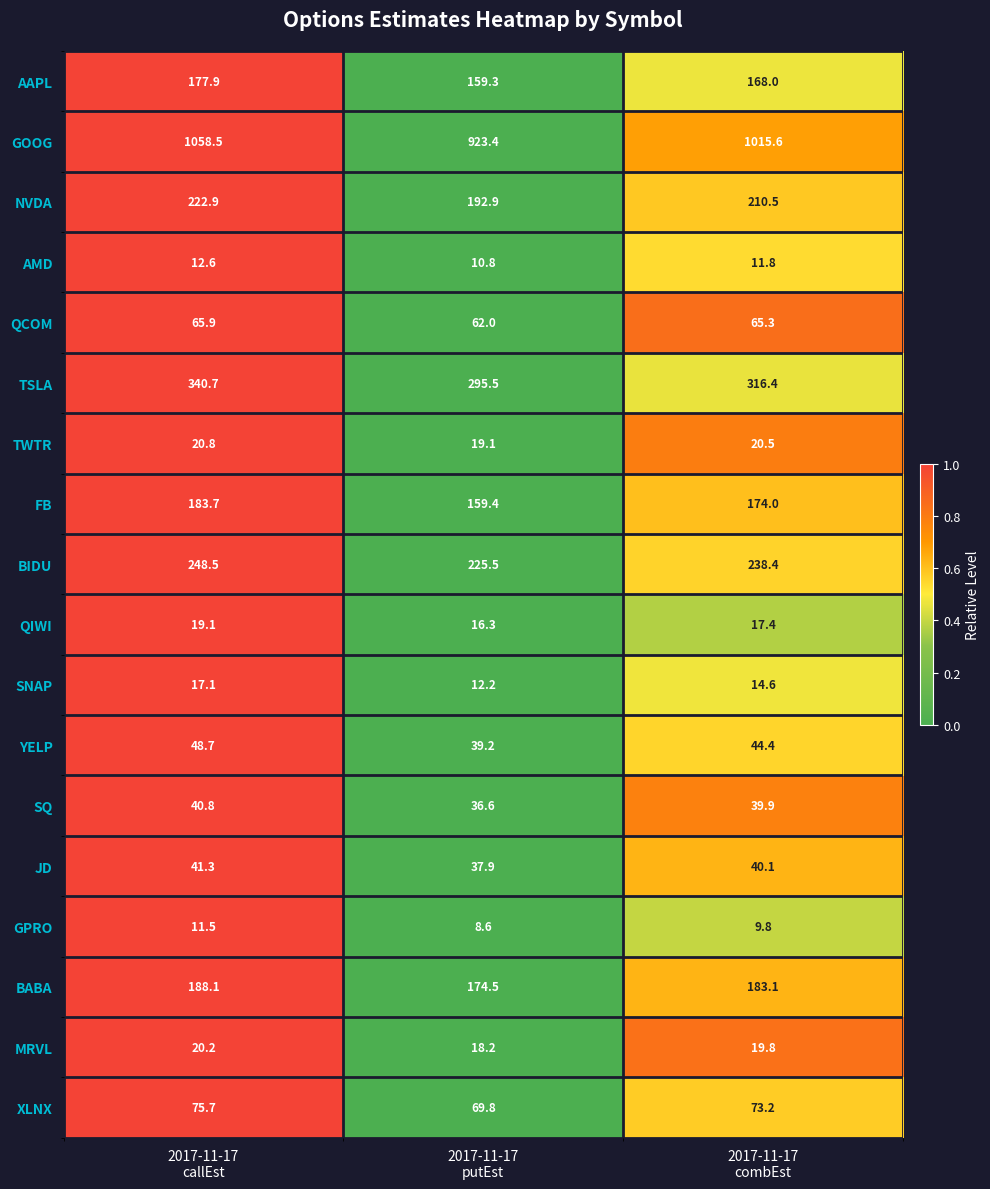

At how many categories does at least one series exceed 582?

3